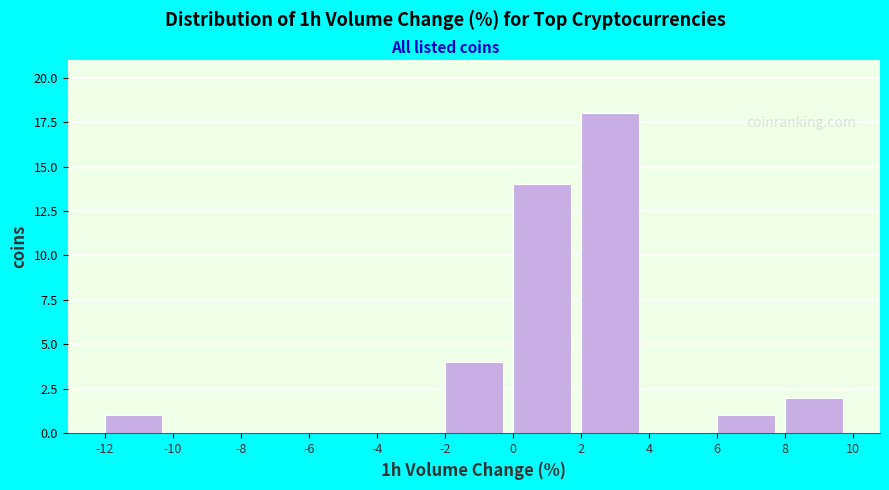

Which range on the x-axis has the tallest bar?

2 to 4